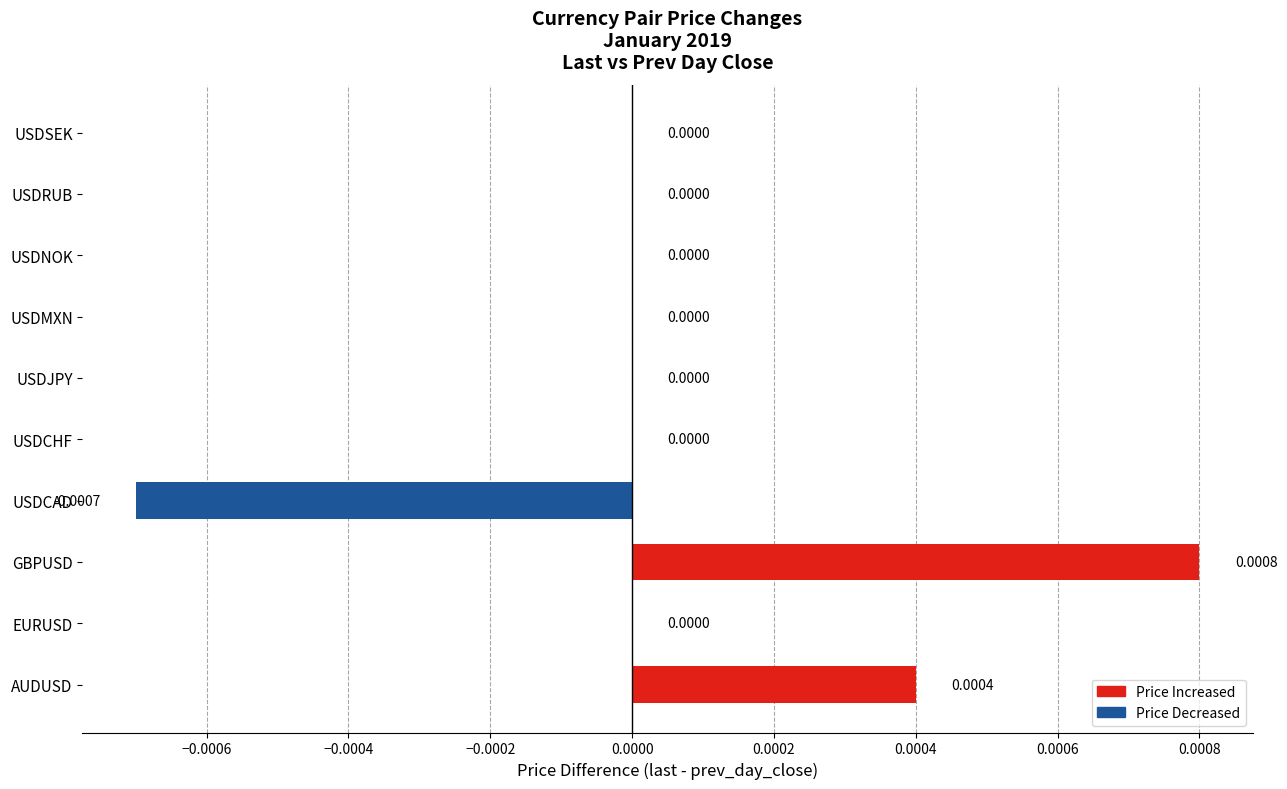

Which label corresponds to the largest value in the chart?

GBPUSD